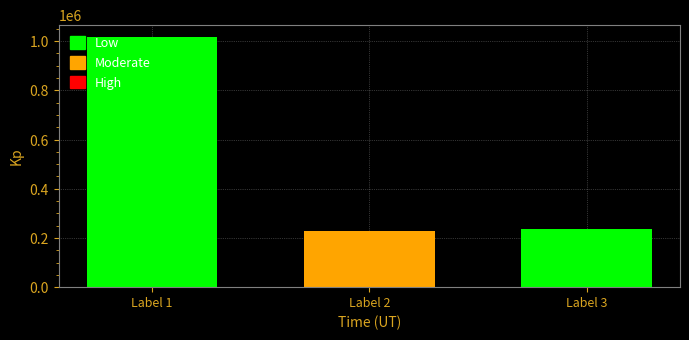

The value at Label 1 is 567892. True or false?

False